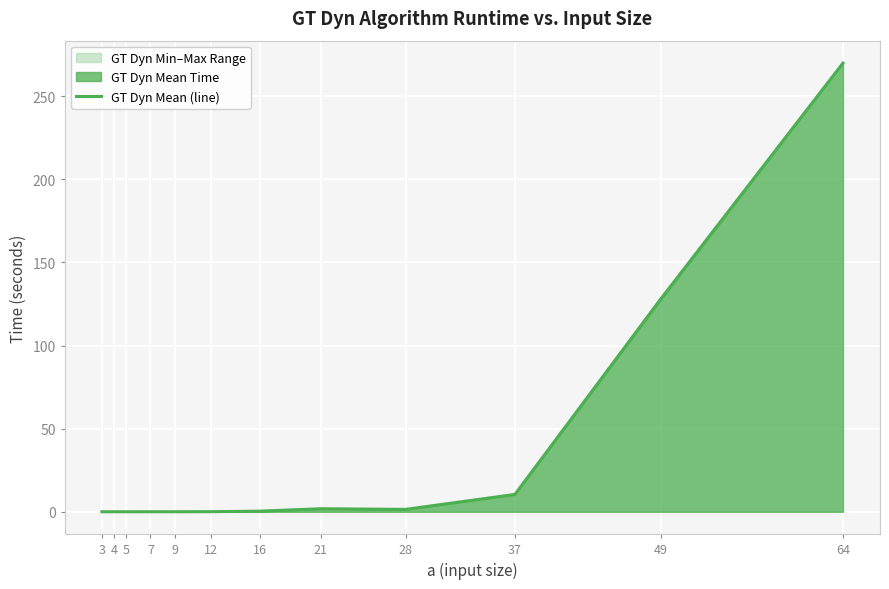

What is the difference between the second highest and second lowest values?

128.0